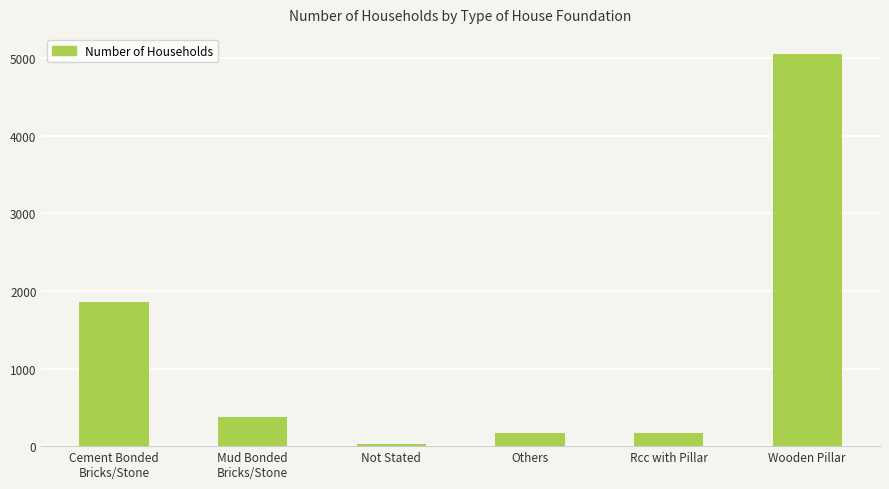

Which has a higher value, Wooden Pillar or Rcc with Pillar?

Wooden Pillar